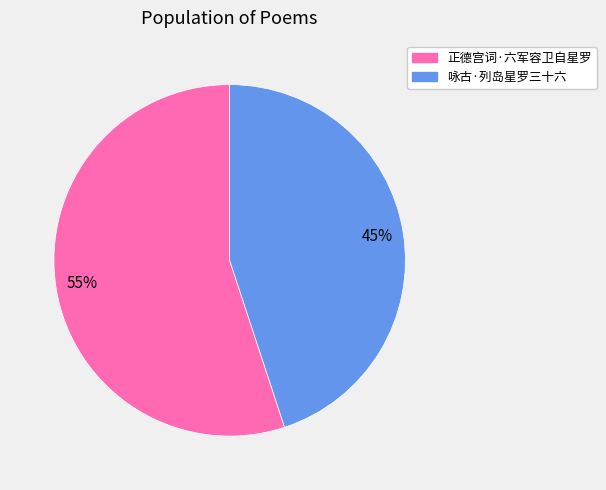

To the nearest percent, what is the combined percentage of 咏古·列岛星罗三十六 and 正德宫词·六军容卫自星罗?

100%